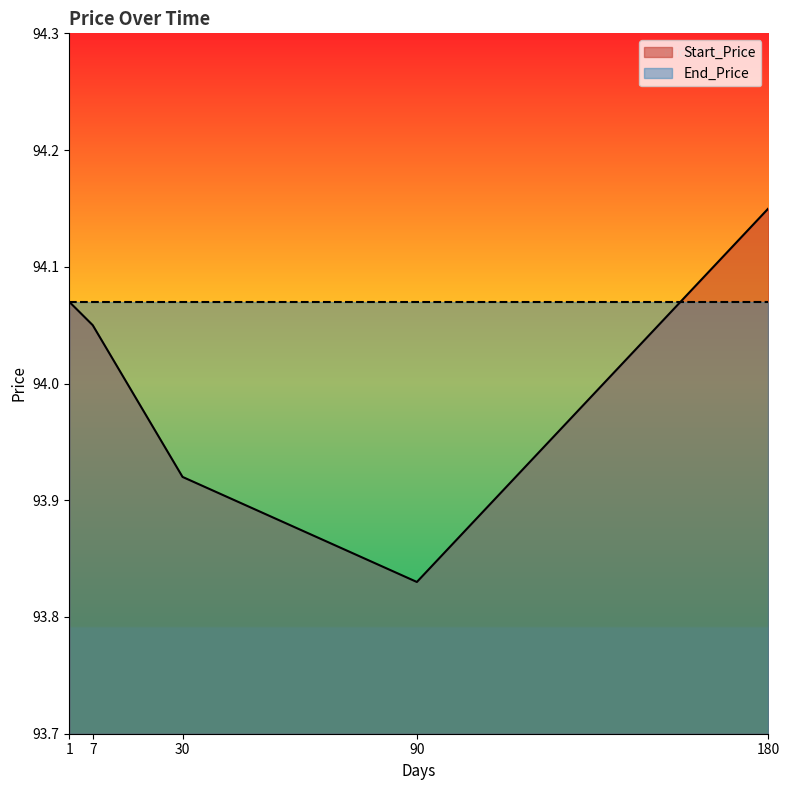

Which label corresponds to the largest value in the chart?

180